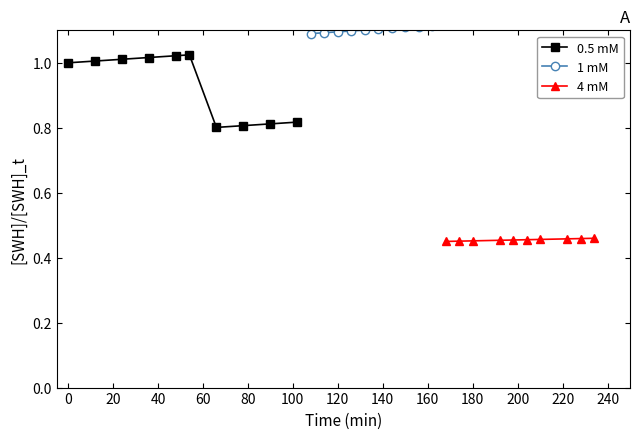

What is the sum of all 1 mM values?

11.0